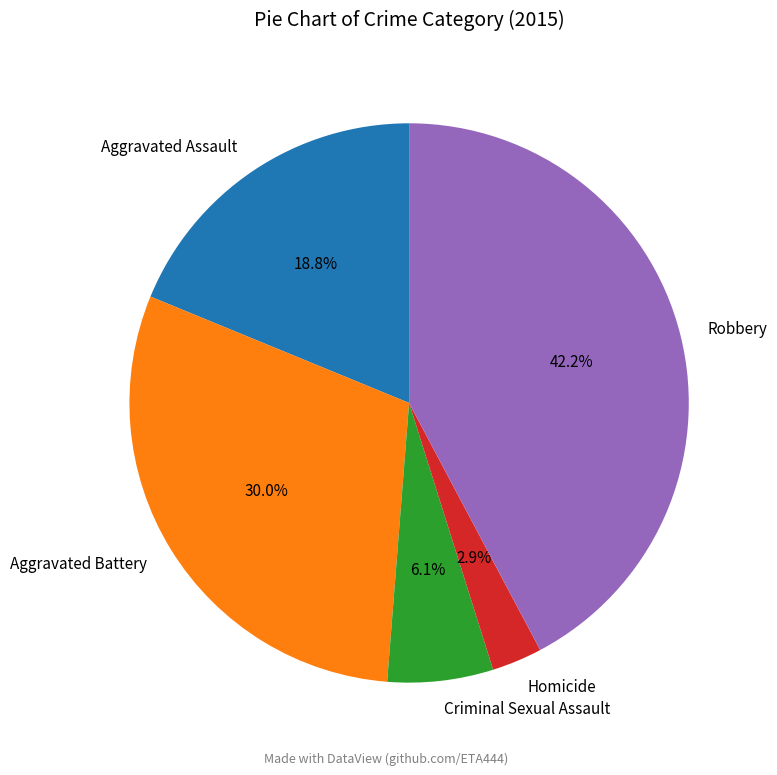

Combined, do Criminal Sexual Assault and Aggravated Assault account for over 50%?

No